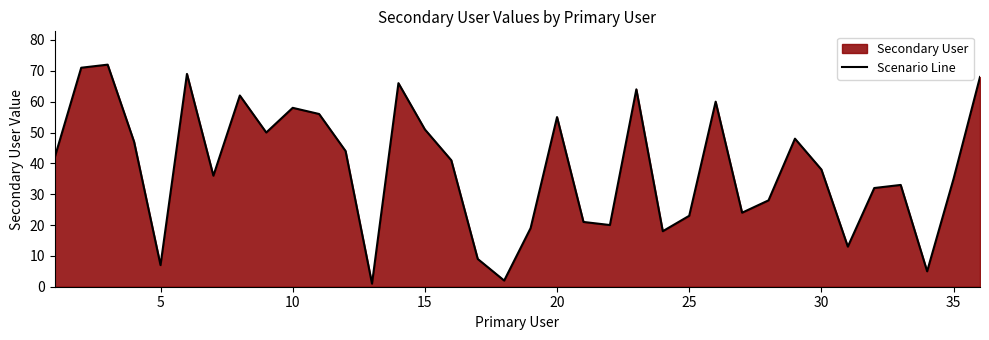

How many series are shown in this chart?

1